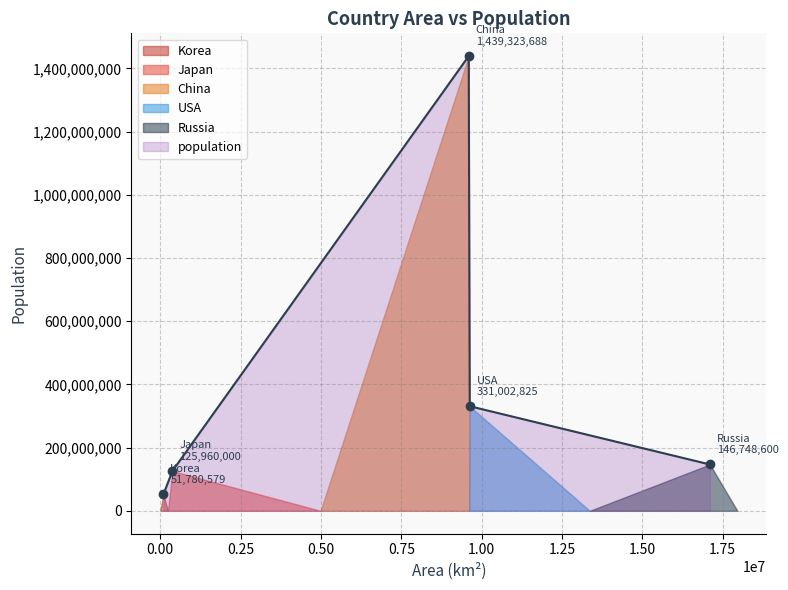

The value at Korea is 51780579. True or false?

True